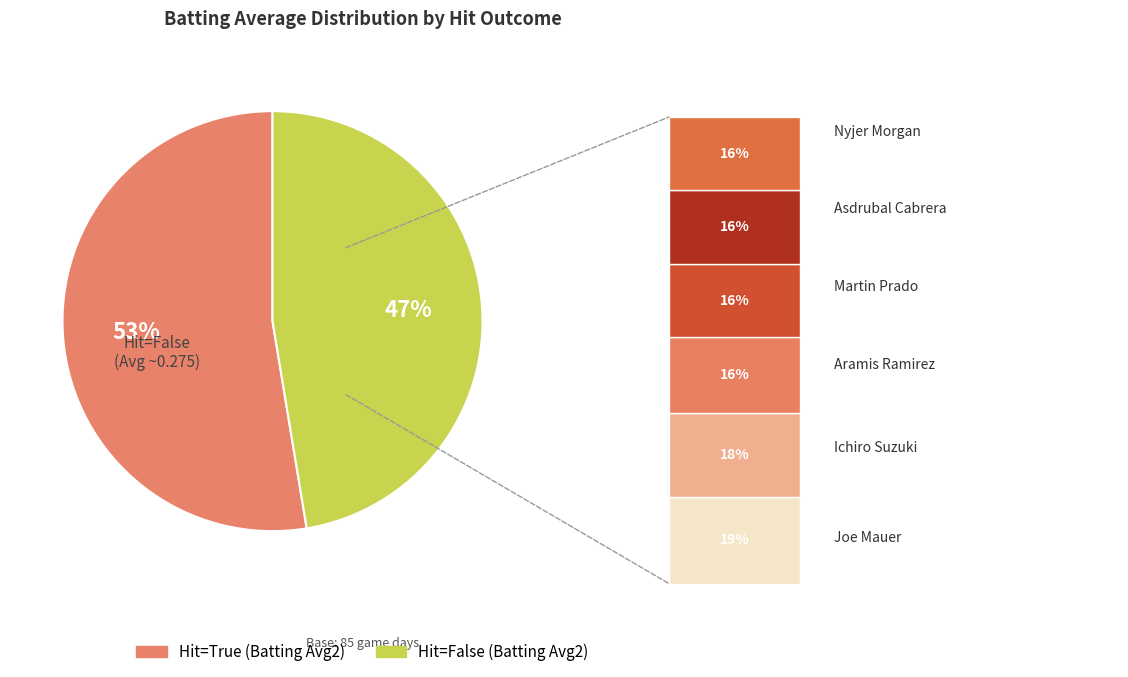

True or false: True accounts for 62% of the total.

False